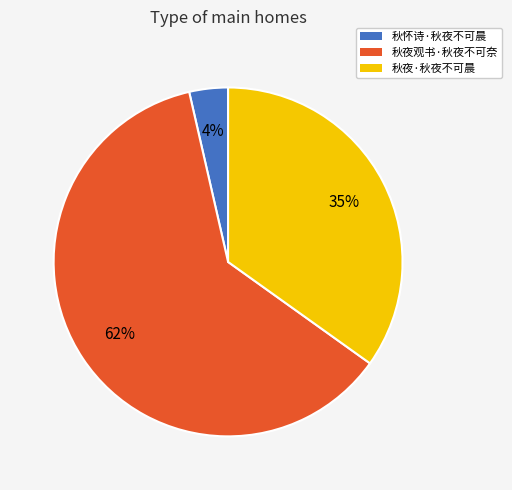

Which slice is the smallest?

秋怀诗·秋夜不可晨